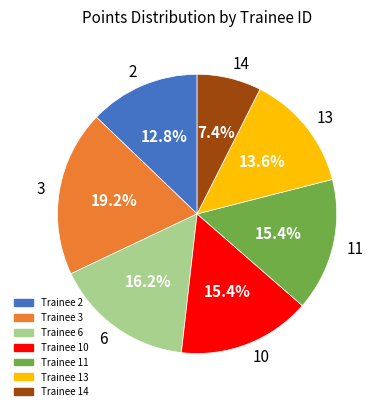

Does 10 represent more than half of the total?

No